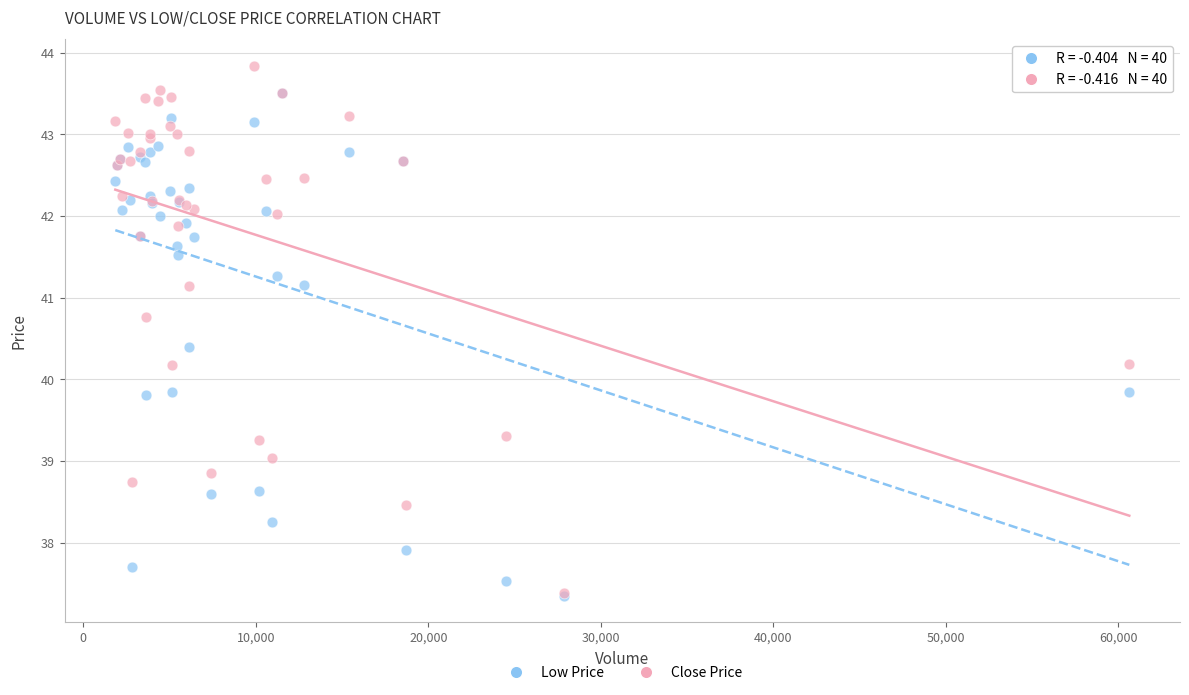

What are all the series names shown in the legend?

Low Price, Close Price